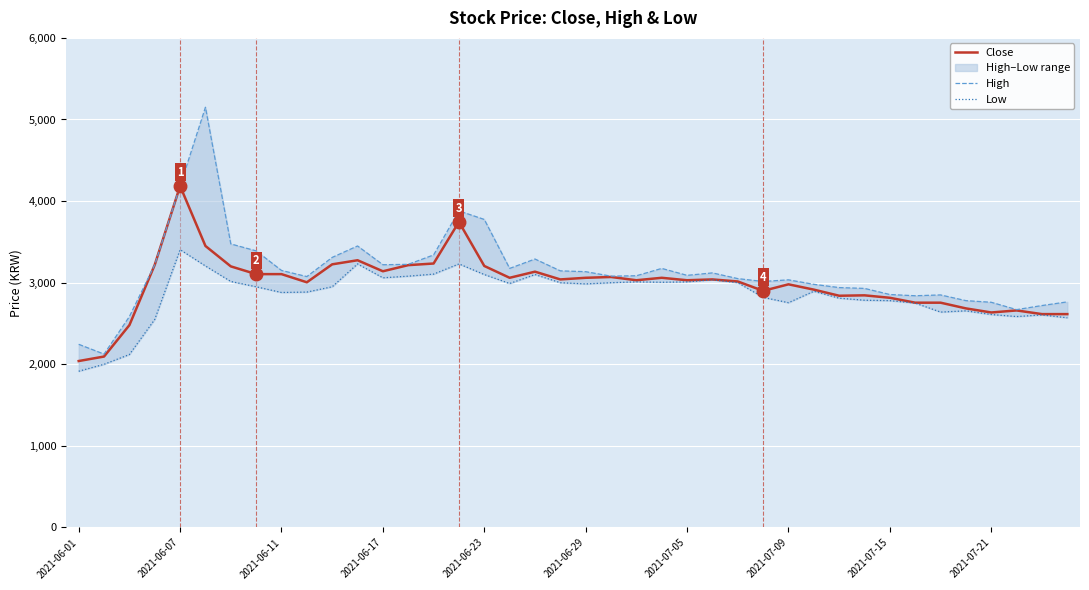

What is the greatest value displayed?

5150